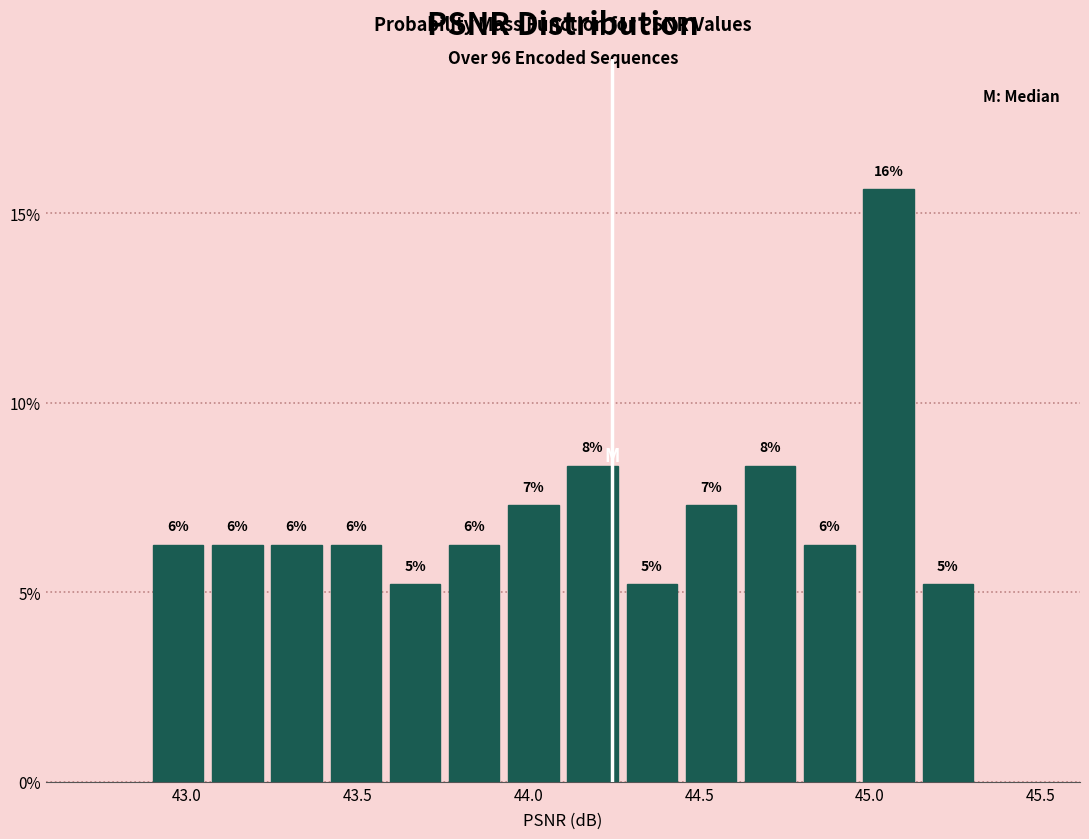

Around what value on the x-axis is the tallest bar? Give the approximate position of its centre, as read against the axis.

45.05